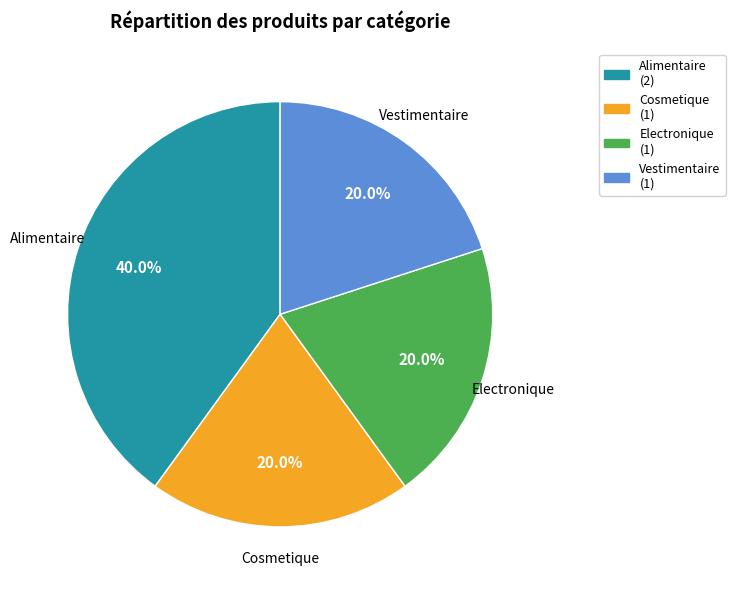

What percentage is the Vestimentaire slice, to the nearest percent?

20%